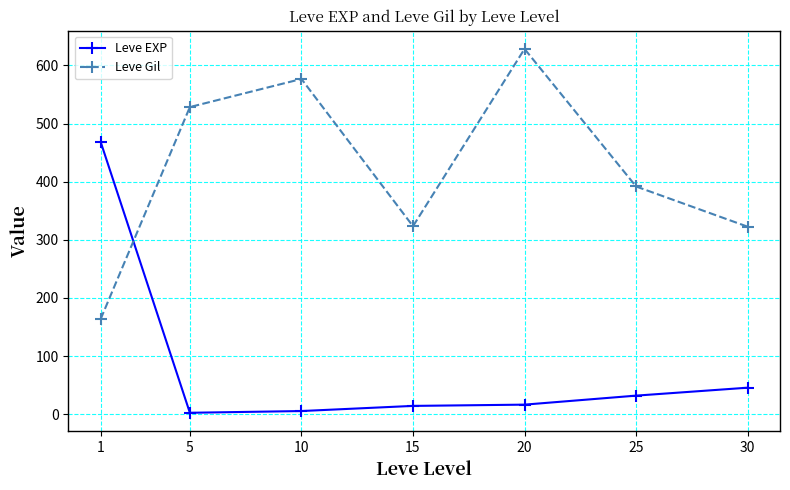

What are all the series names shown in the legend?

Leve EXP, Leve Gil